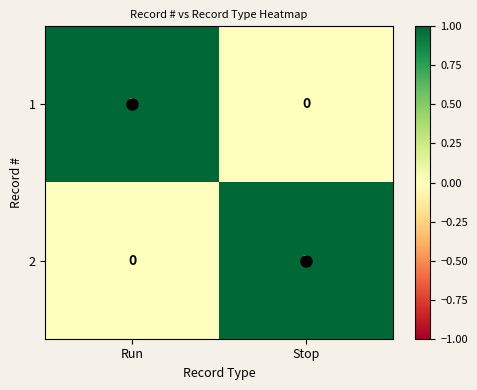

True or false: 1 has a value of 0 at Run.

False